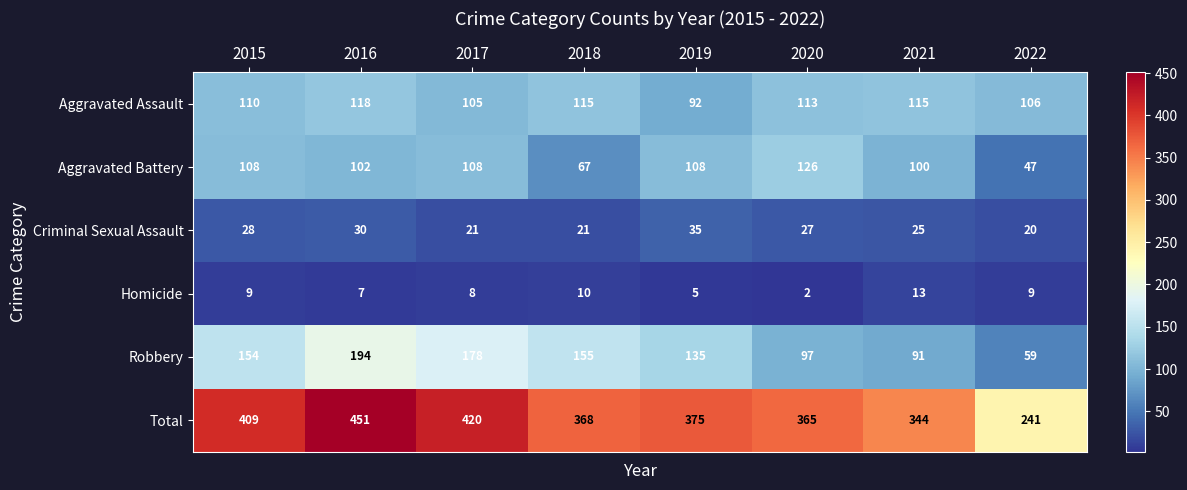

List the series in order of their peak value, lowest first.

Homicide, Criminal Sexual Assault, Aggravated Assault, Aggravated Battery, Robbery, Total